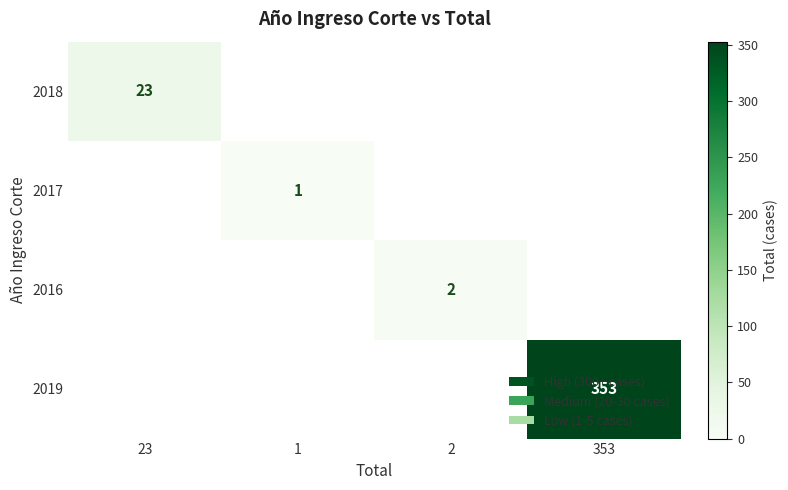

Is it true that 2018 equals 10 at 23?

False